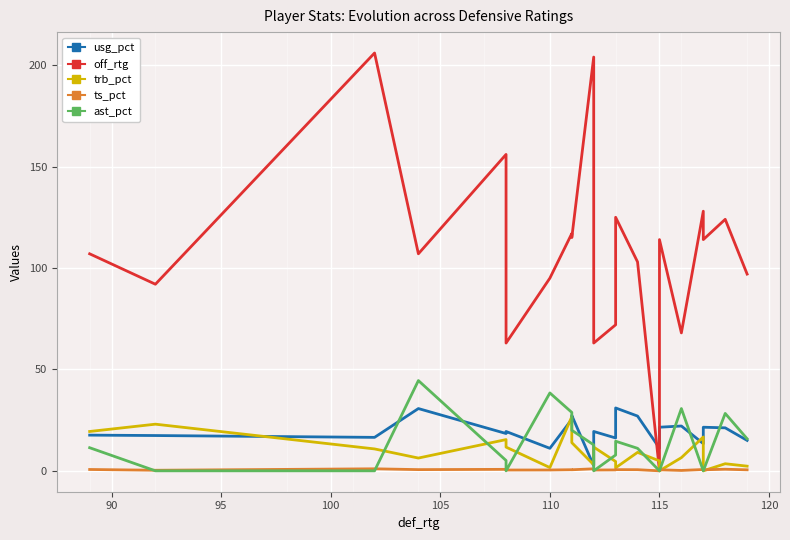

Is the value of off_rtg at 14 greater than the value of ts_pct at 20?

No